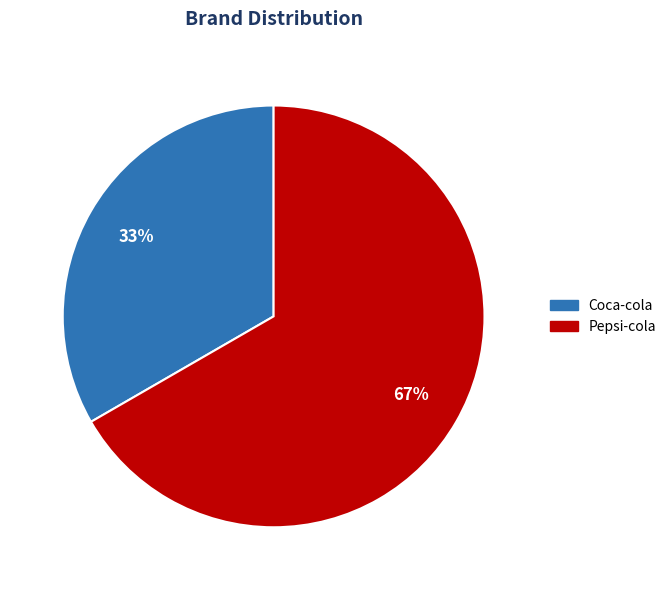

To the nearest percent, what is the combined percentage of Pepsi-cola and Coca-cola?

100%